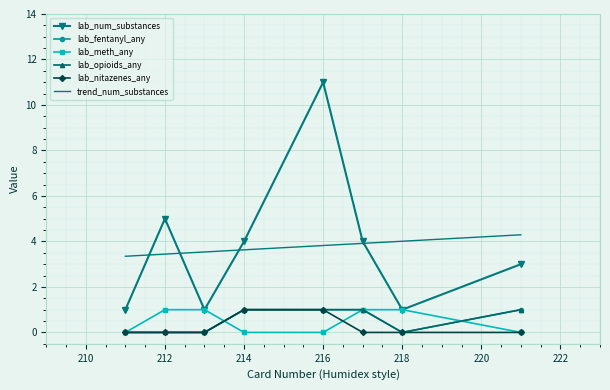

What are all the series names shown in the legend?

lab_num_substances, lab_fentanyl_any, lab_meth_any, lab_opioids_any, lab_nitazenes_any, trend_num_substances